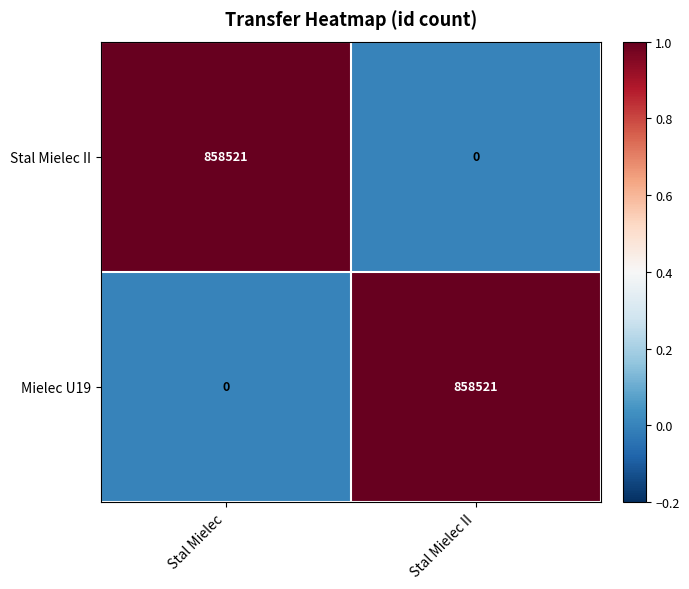

The Stal Mielec II series shows 0 at Stal Mielec II. True or false?

True